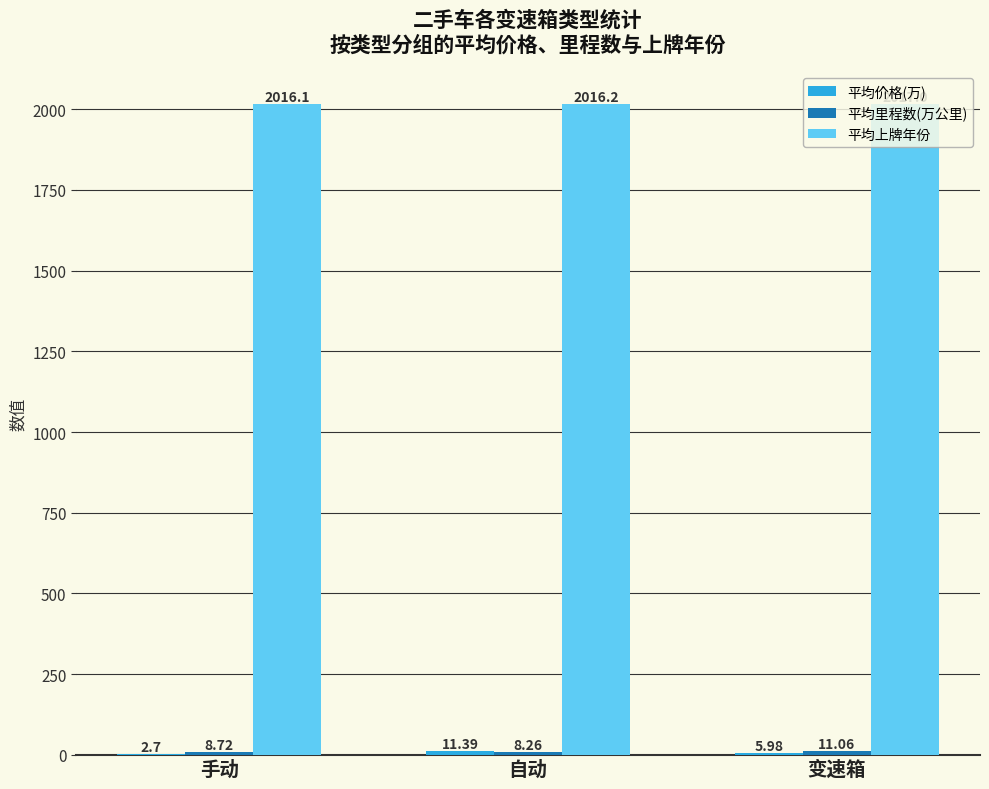

What is the sum of the 平均上牌年份 values at 手动 and 变速箱?

4033.1